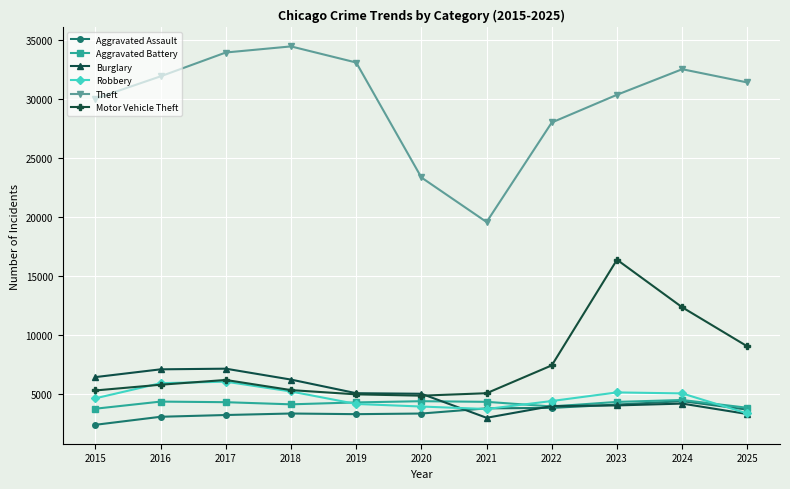

True or false: Theft and Aggravated Battery intersect in this chart.

False